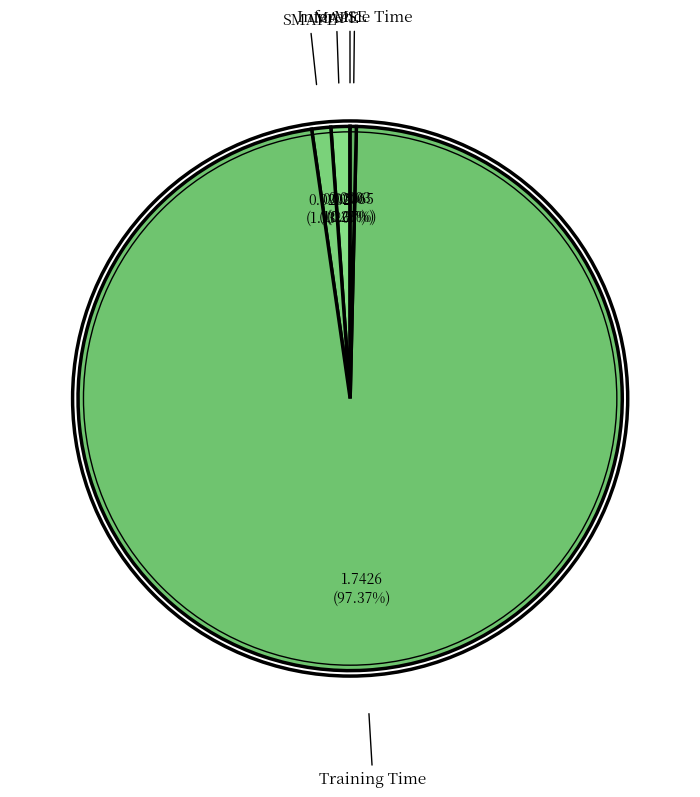

Rank the categories by value from lowest to highest.

MSE, Inference Time, MAPE, SMAPE, Training Time